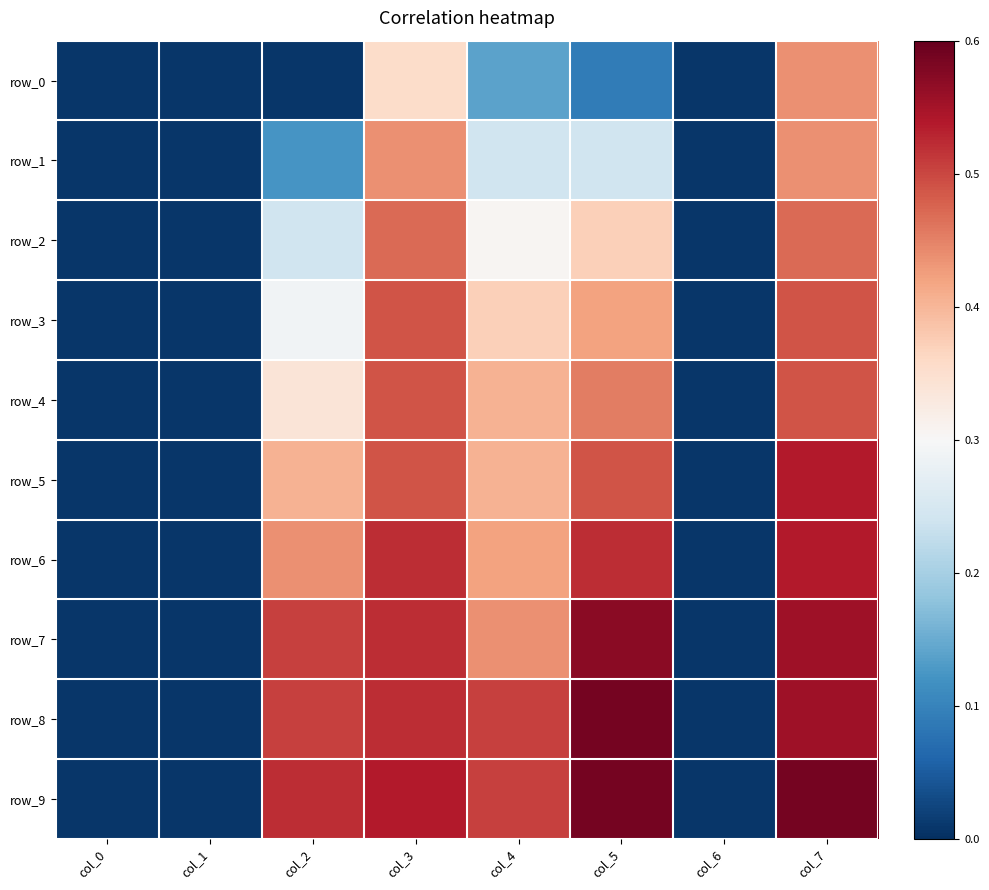

Between col_0 and col_7, which is larger?

col_7